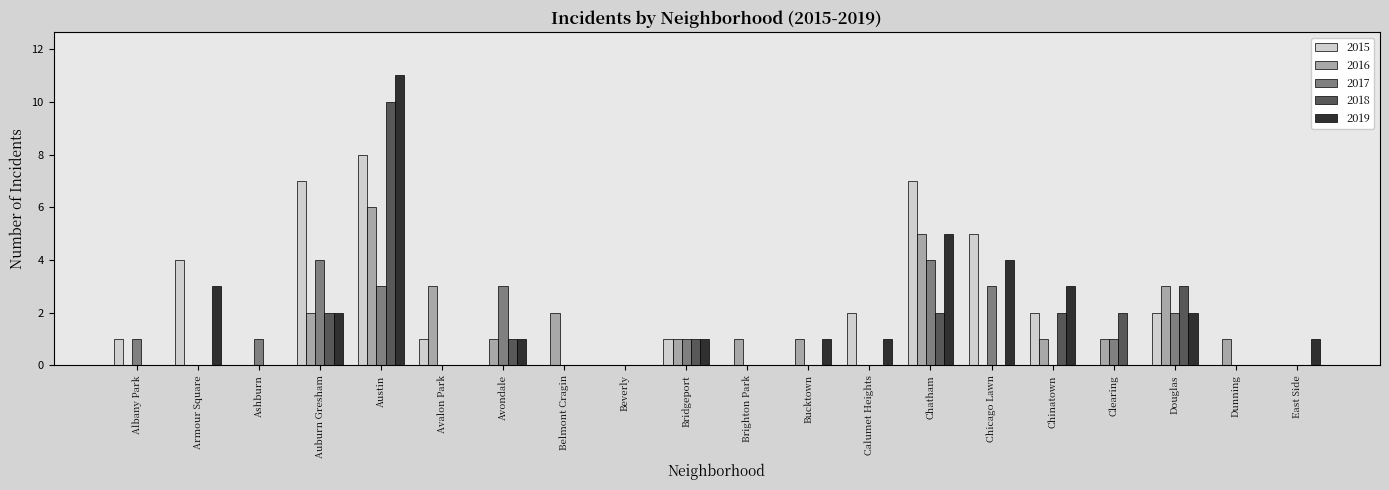

At which category is the sum across all series the highest?

Austin